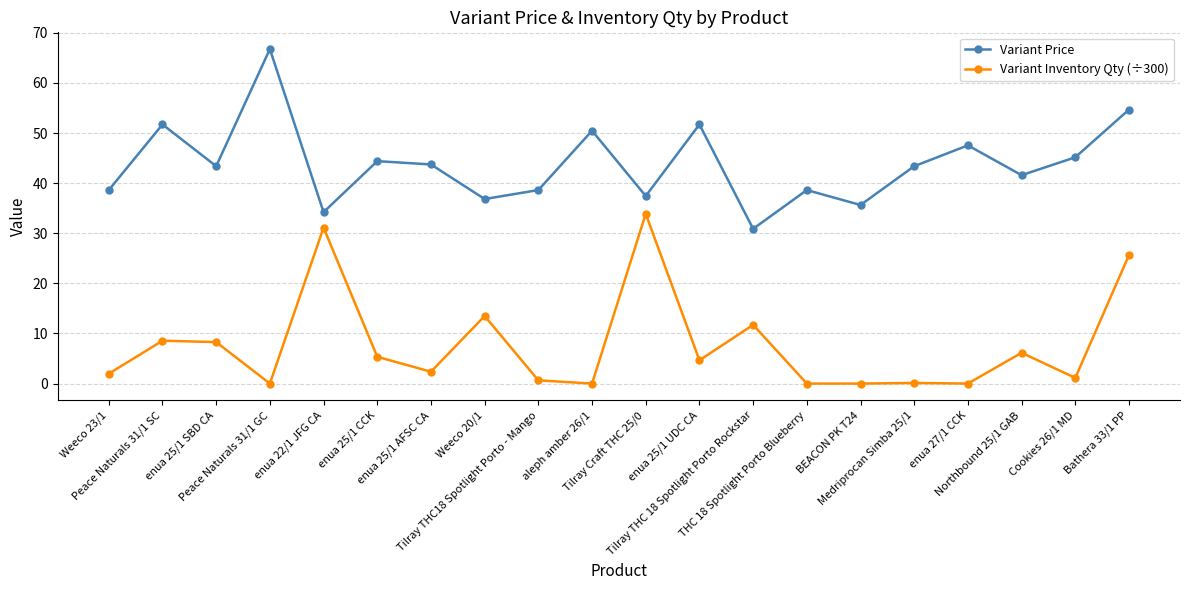

Rank the series by their maximum value, from highest to lowest.

Variant Price, Variant Inventory Qty (÷300)